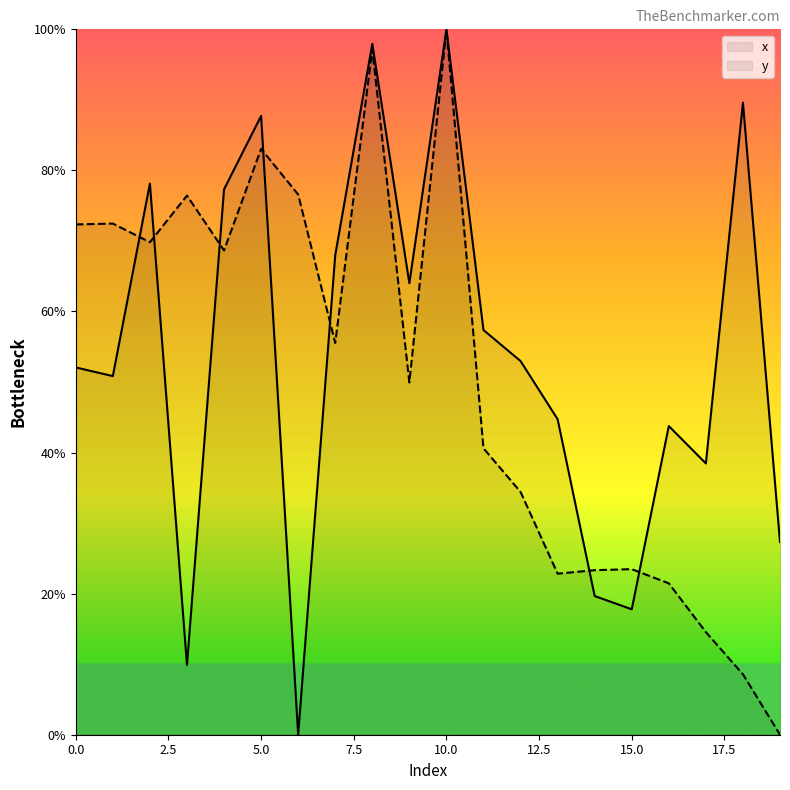

The x series shows 131.1 at 10.0. True or false?

False